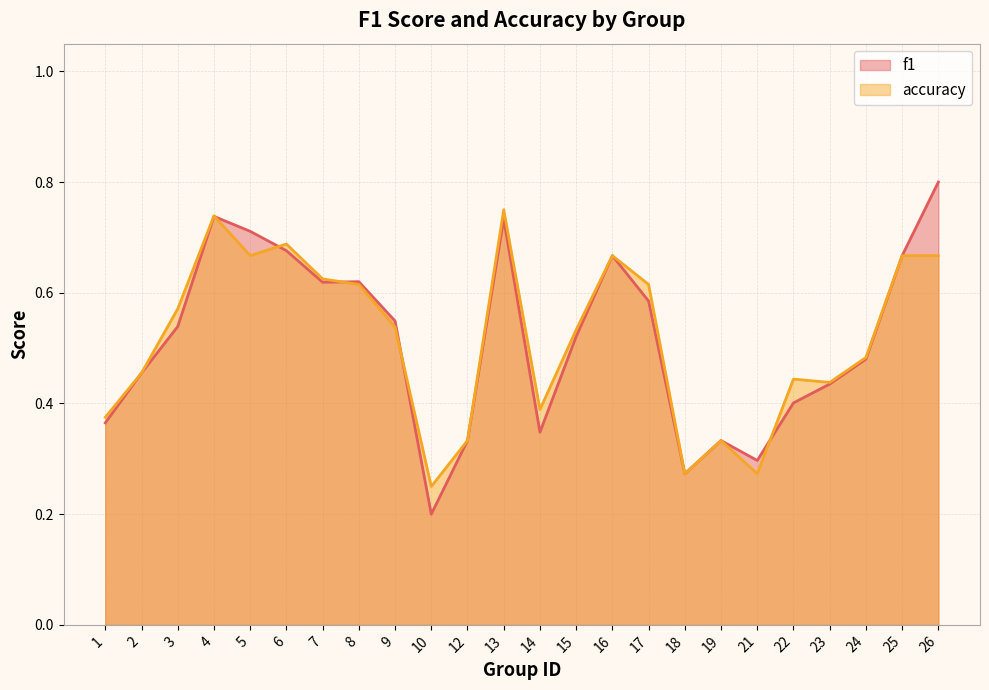

What is the total value across all series at 14?

0.7